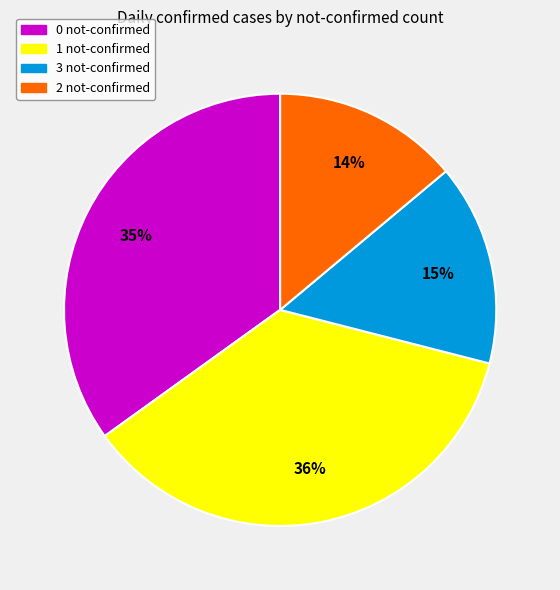

To the nearest percent, what is the average slice percentage?

25%